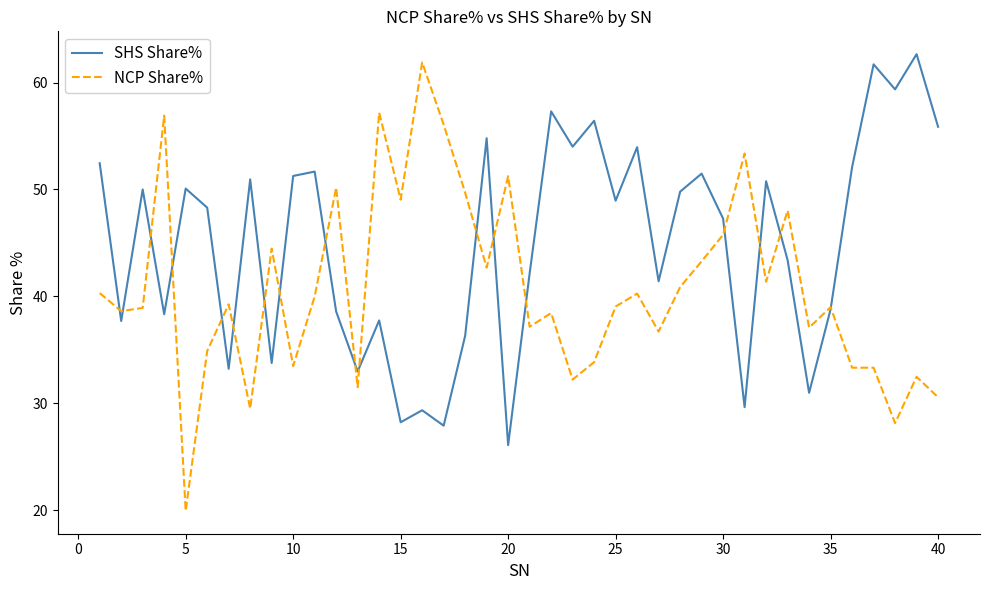

What is the difference between the maximum and second lowest values in the NCP Share% series?

33.7